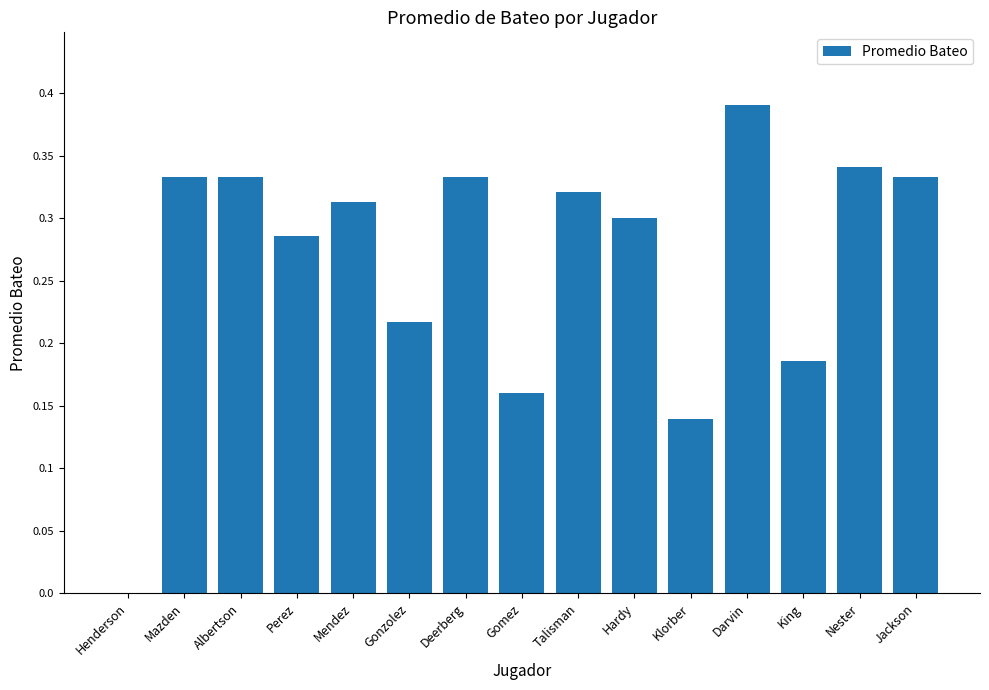

At which category does the chart reach its peak across all series?

Darvin